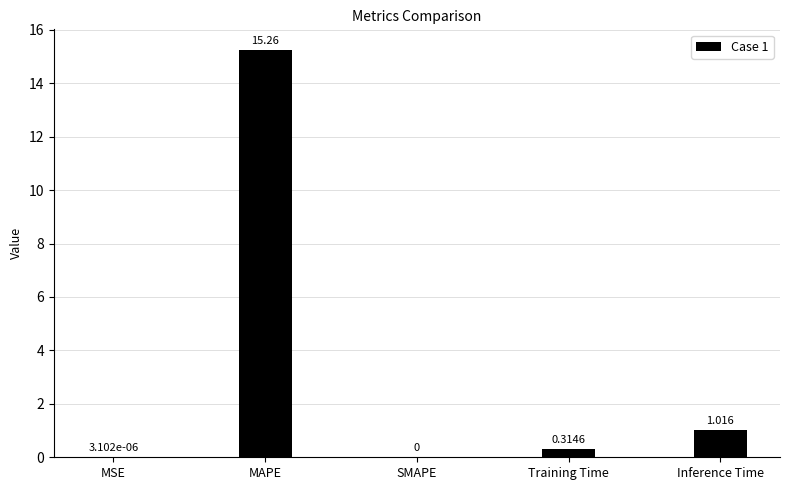

What is the maximum value shown in the chart?

15.3